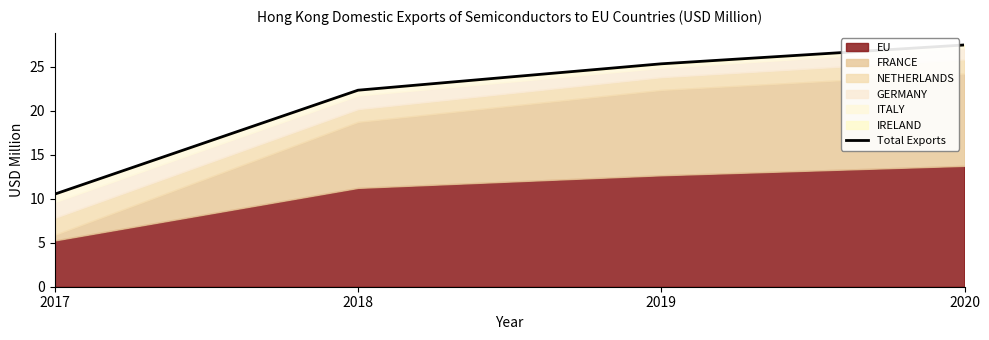

Reading right to left, list all the values displayed in this chart.

2020=27.5	2019=25.3	2018=22.3	2017=10.5